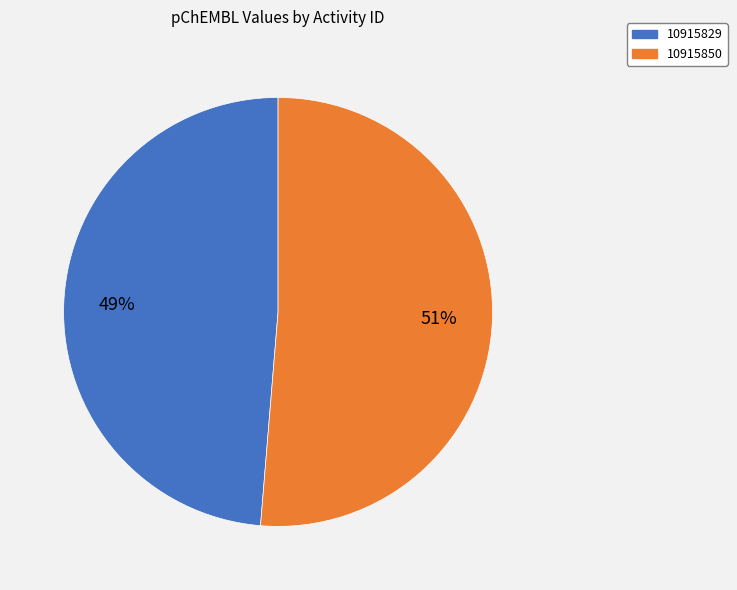

Is it true that 10915850 is 39% of the pie?

False